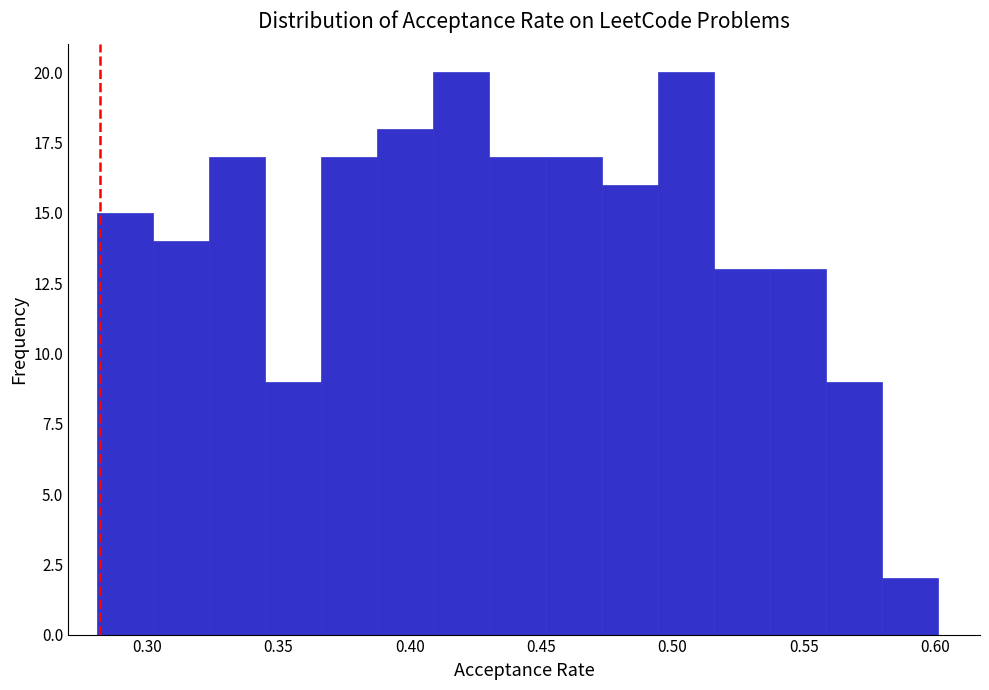

What is the height of the bar covering 0.515 to 0.535 on the x-axis? Neither the bar edges nor the heights are printed on the chart, so give them approximately, as read against the axes.

13